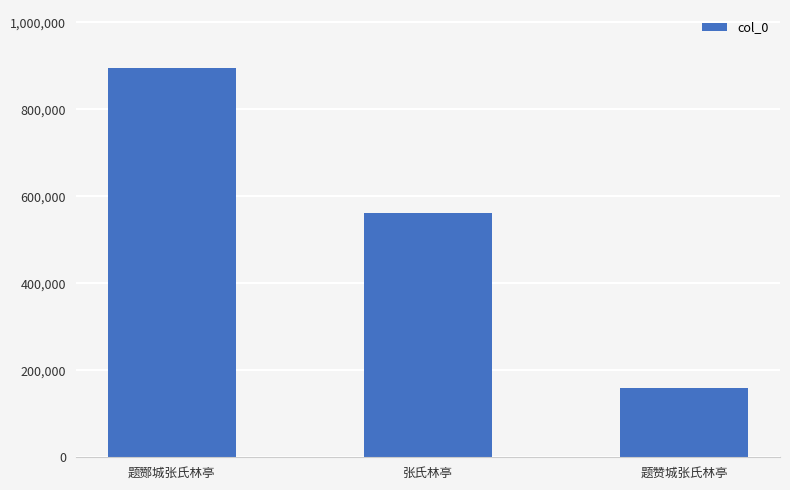

At which label does the data first exceed 560906?

题酂城张氏林亭